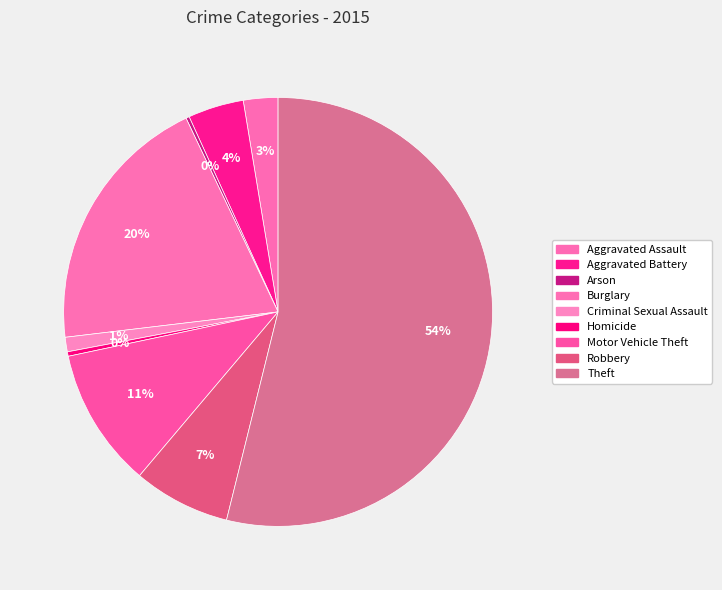

What is the smallest slice in the pie chart?

Arson